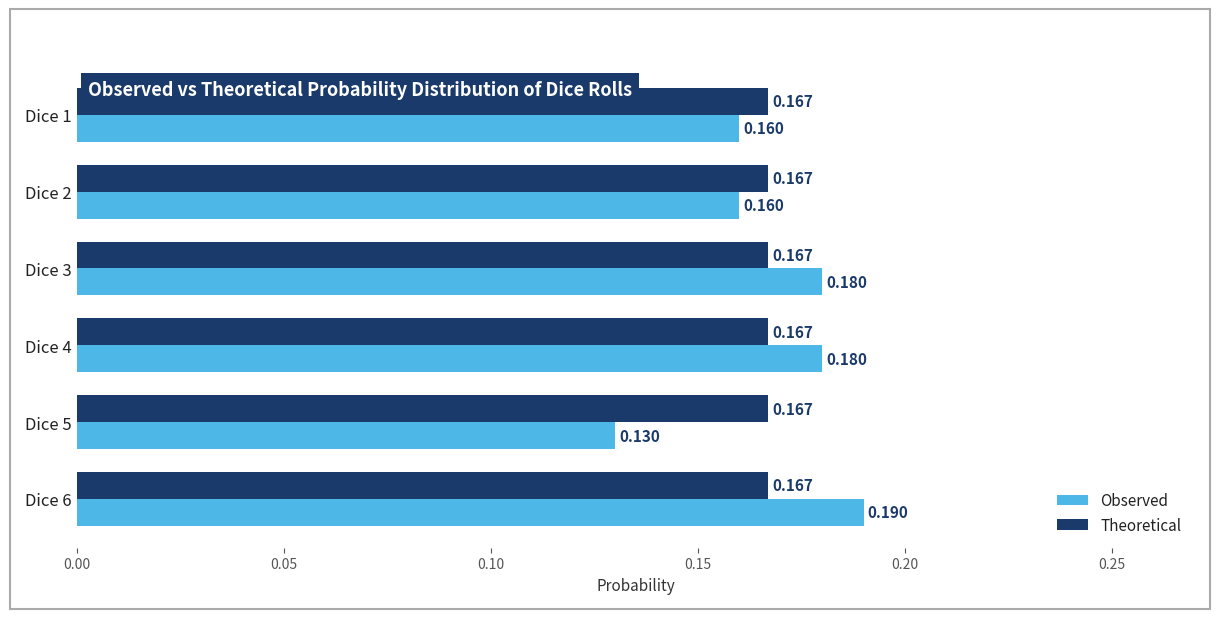

Which series changed the most between Dice 2 and Dice 6?

Observed